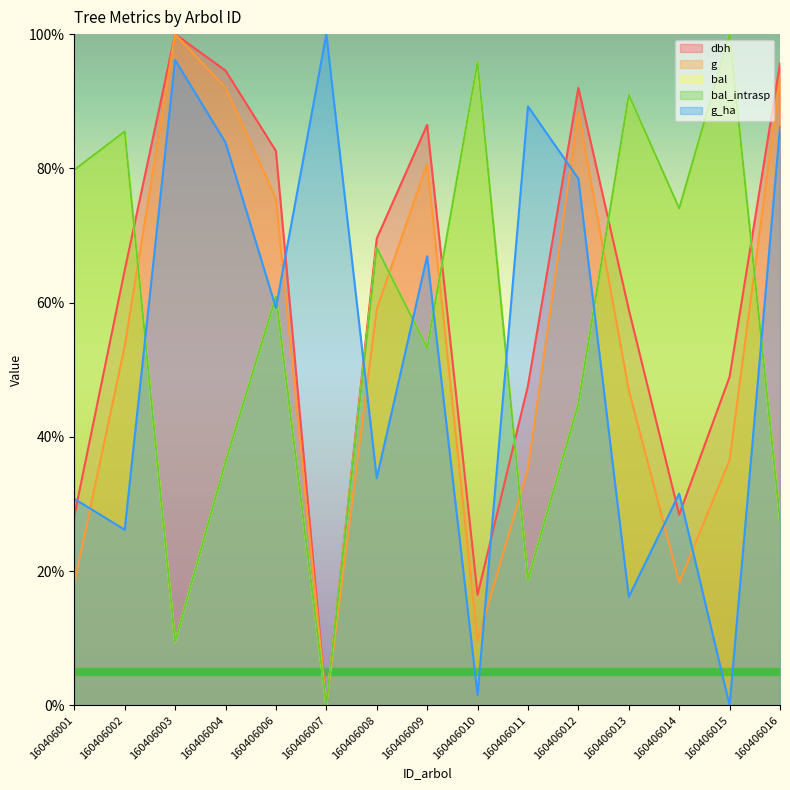

What is the greatest value displayed?

100.0